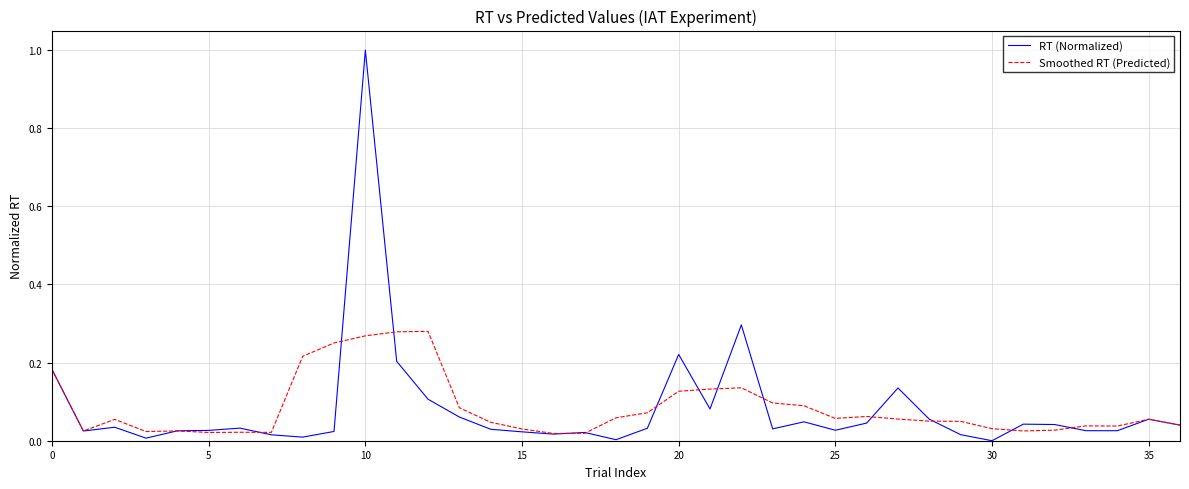

Which series has the widest spread of values?

RT (Normalized)